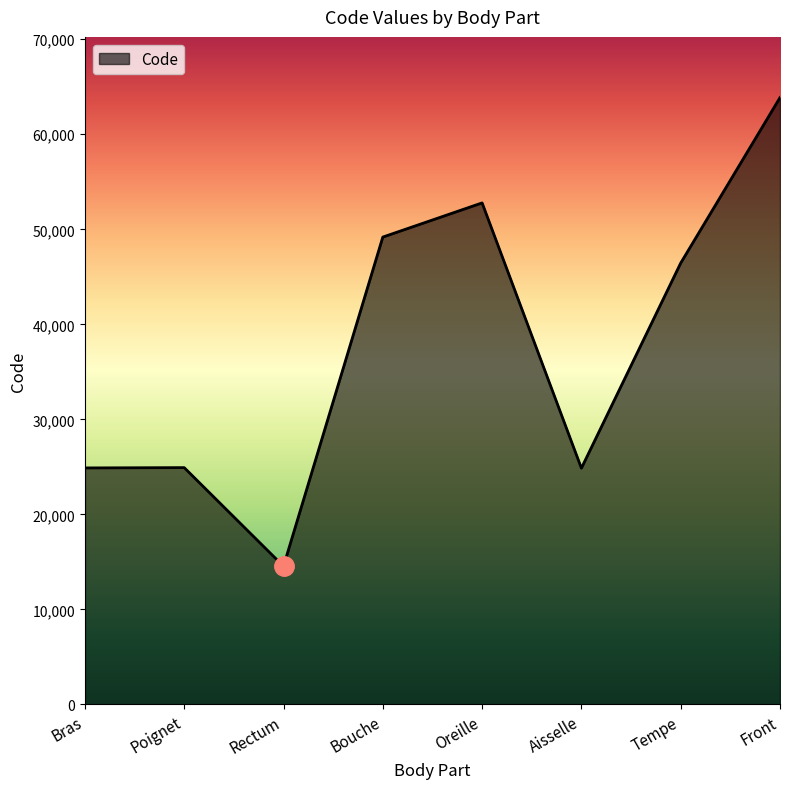

How many interior local valleys (lower than both neighbors) does the data have?

2